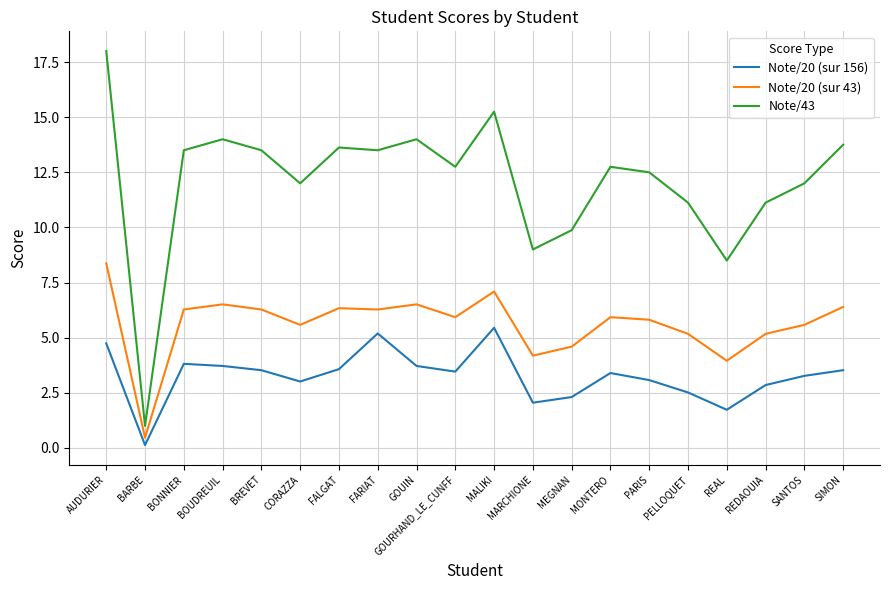

Is the value of Note/43 at MARCHIONE greater than the value of Note/20 (sur 156) at BREVET?

Yes